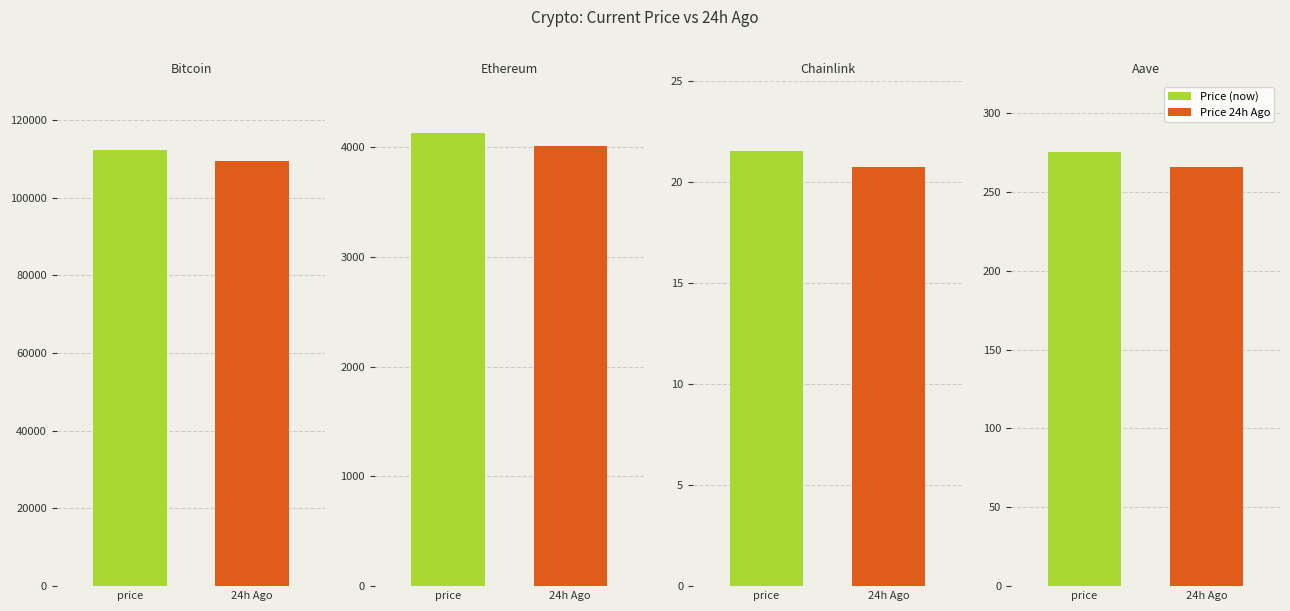

Reading left to right, what are all the values shown in this chart?

price: Bitcoin=112261.0	Ethereum=4130.2	Chainlink=21.5	Aave=275.1
price24hAgo: Bitcoin=109566.0	Ethereum=4010.0	Chainlink=20.8	Aave=265.8